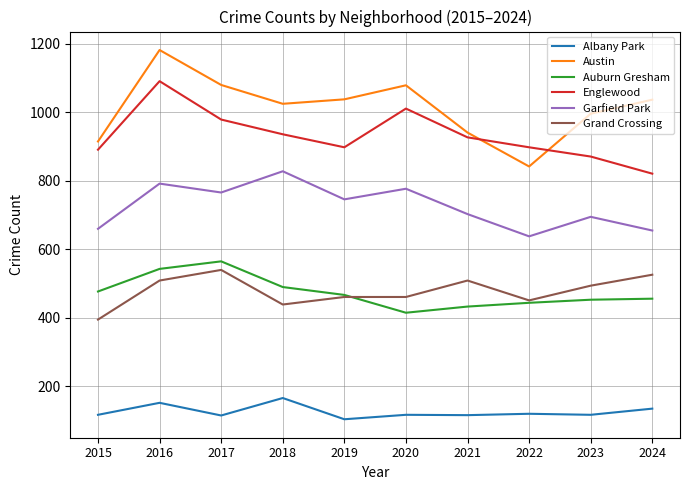

Which series has the largest total across all categories?

Austin